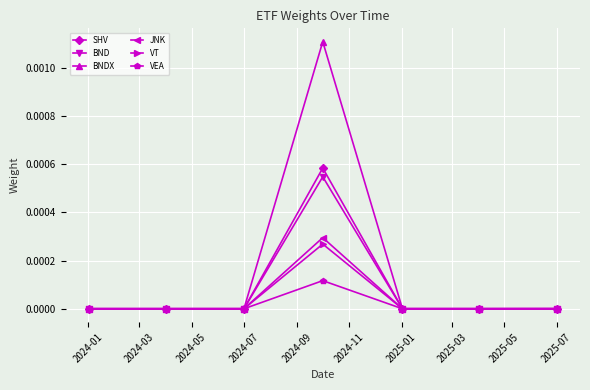

Which series has the widest spread of values?

BNDX